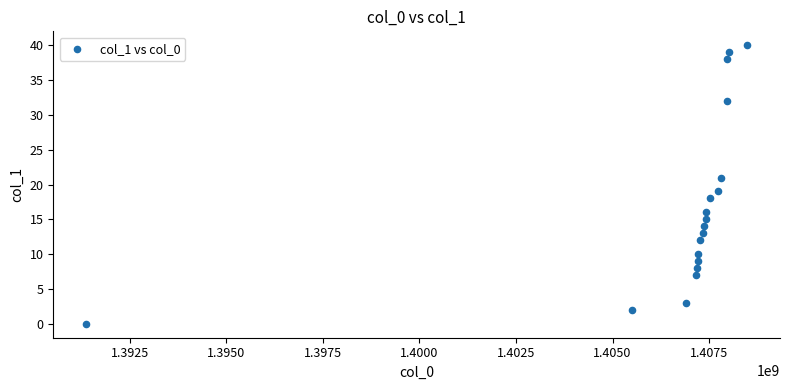

What is the range of X values (max minus min)?

17098550